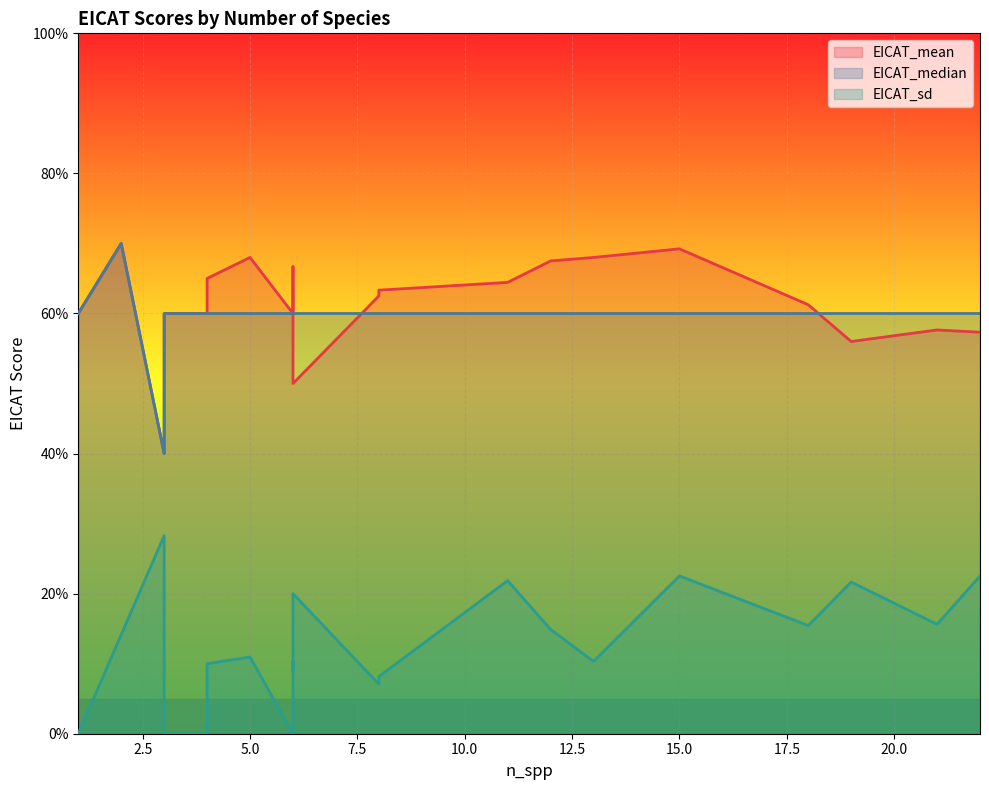

Is the value of EICAT_median at 6 greater than the value of EICAT_mean at 12?

No